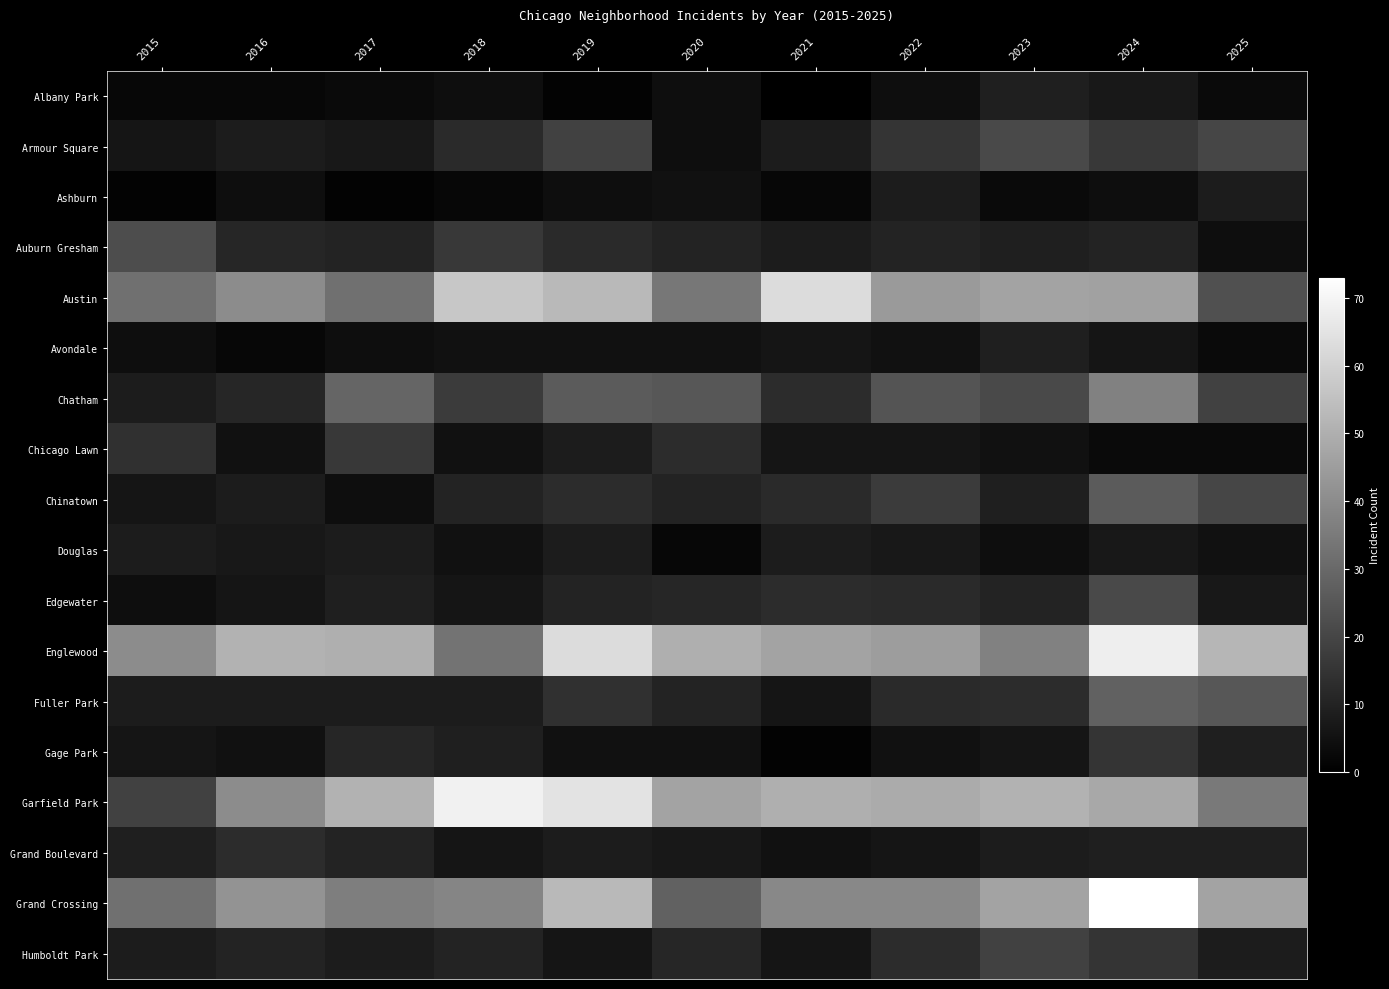

Count the number of data series in this chart.

18